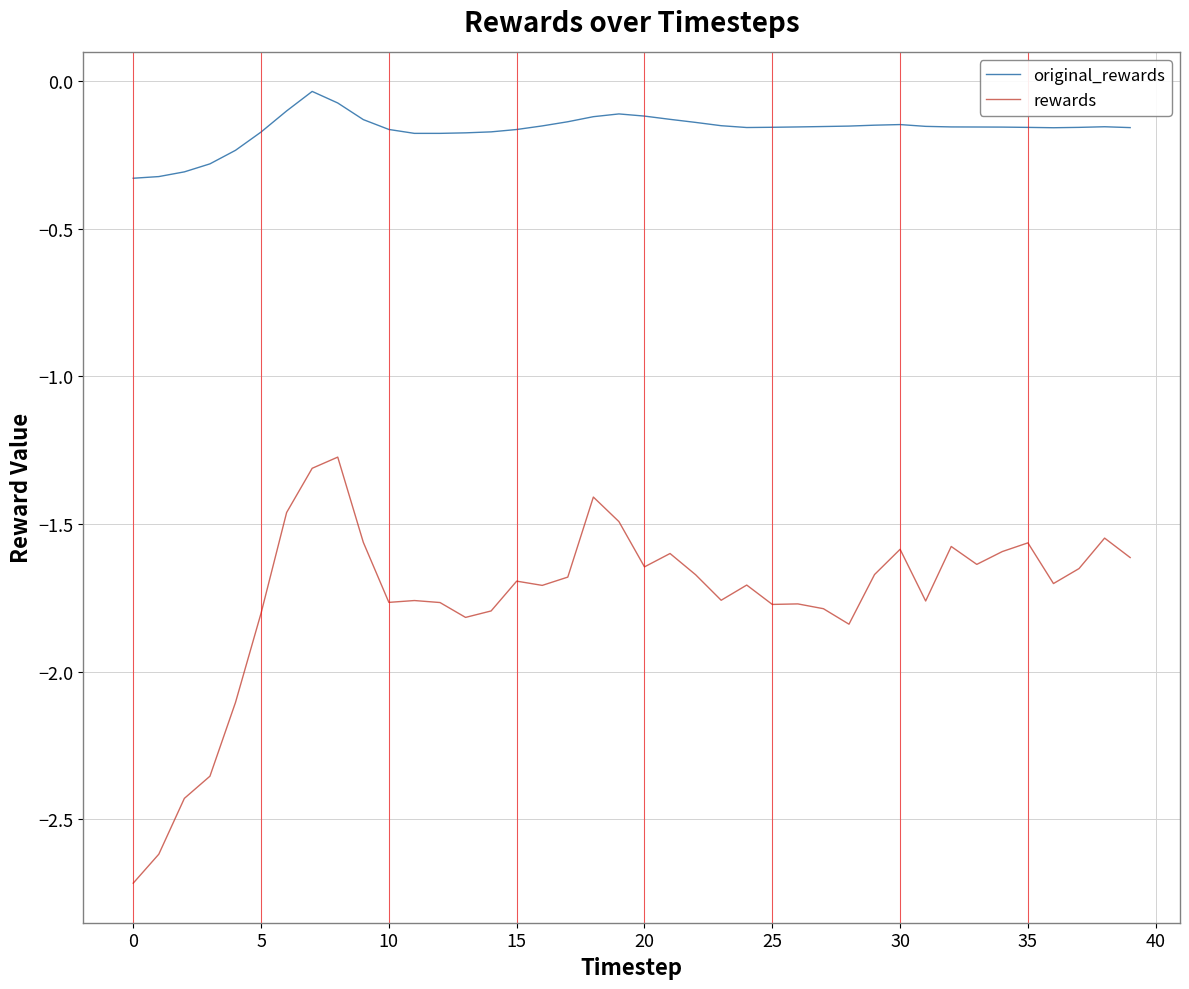

Which series has the widest spread of values?

rewards